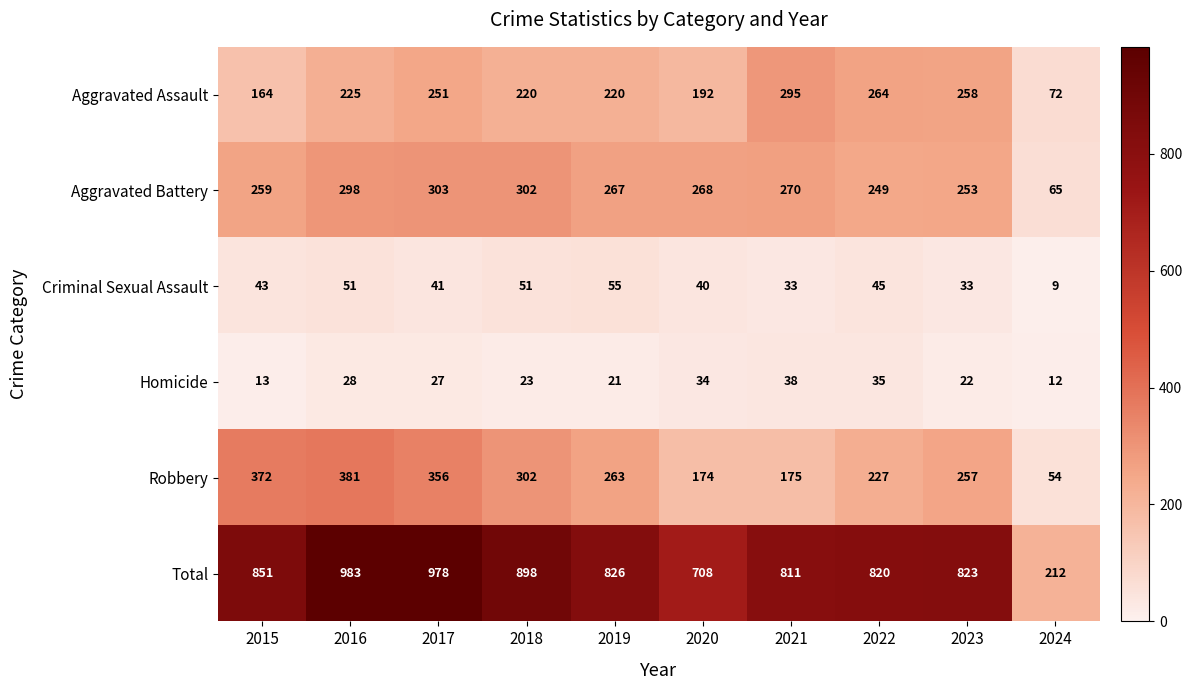

What is the total value across all series at 2018?

1796